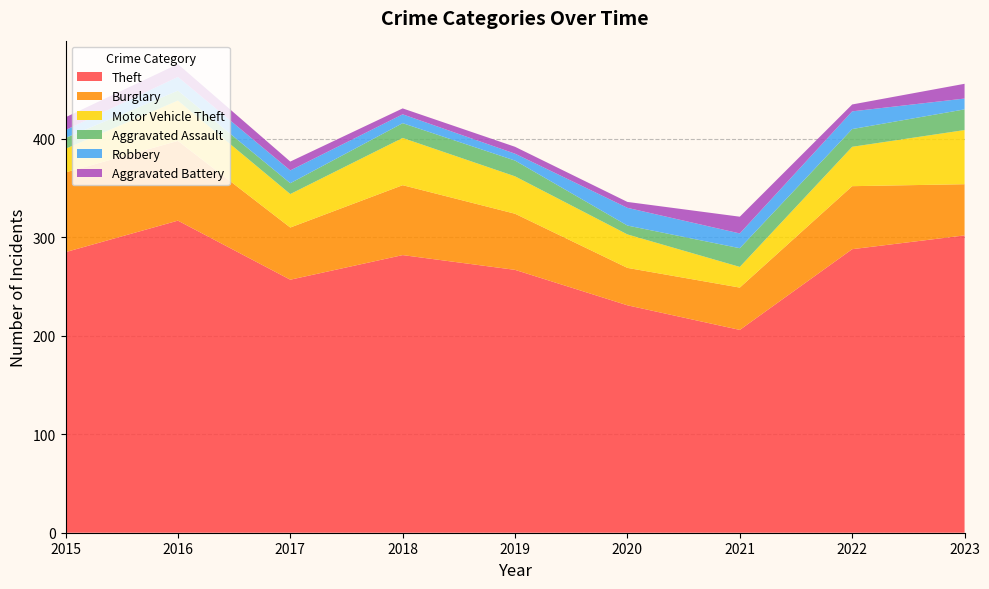

Reading left to right, list all the values displayed in this chart.

Theft: 2015=285	2016=317	2017=257	2018=282	2019=267	2020=231	2021=206	2022=288	2023=302
Burglary: 2015=81	2016=81	2017=53	2018=71	2019=57	2020=38	2021=43	2022=64	2023=52
Motor Vehicle Theft: 2015=24	2016=41	2017=34	2018=48	2019=38	2020=34	2021=21	2022=40	2023=55
Aggravated Assault: 2015=11	2016=10	2017=11	2018=15	2019=16	2020=9	2021=19	2022=18	2023=21
Robbery: 2015=8	2016=14	2017=13	2018=9	2019=7	2020=18	2021=15	2022=18	2023=11
Aggravated Battery: 2015=13	2016=13	2017=9	2018=6	2019=7	2020=6	2021=17	2022=7	2023=15